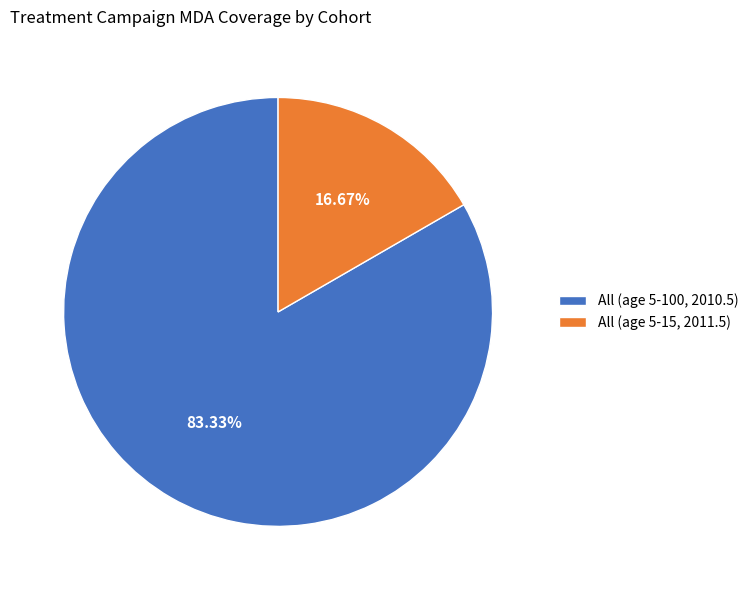

Is All (age 5-15, 2011.5) the majority of the pie?

No